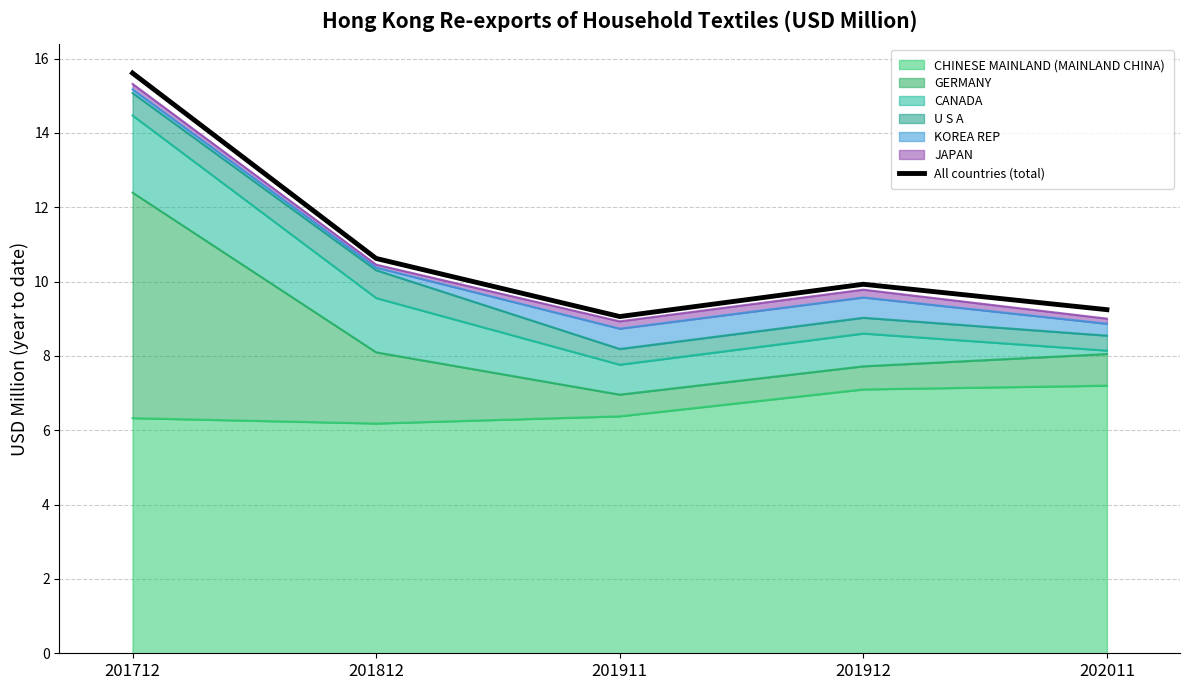

What is the difference between the maximum and minimum values?

6.5